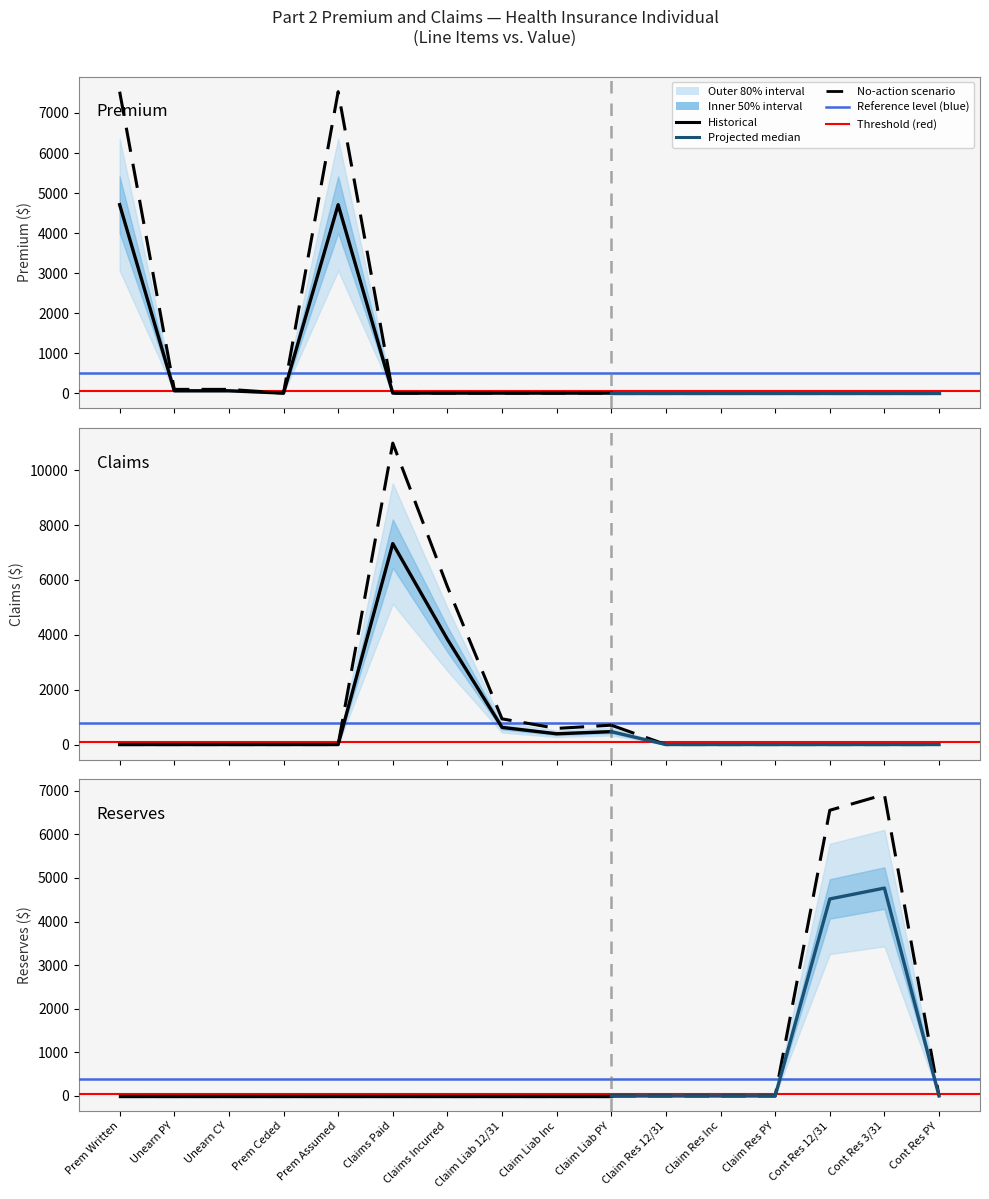

Does the chart have visible grid lines?

No